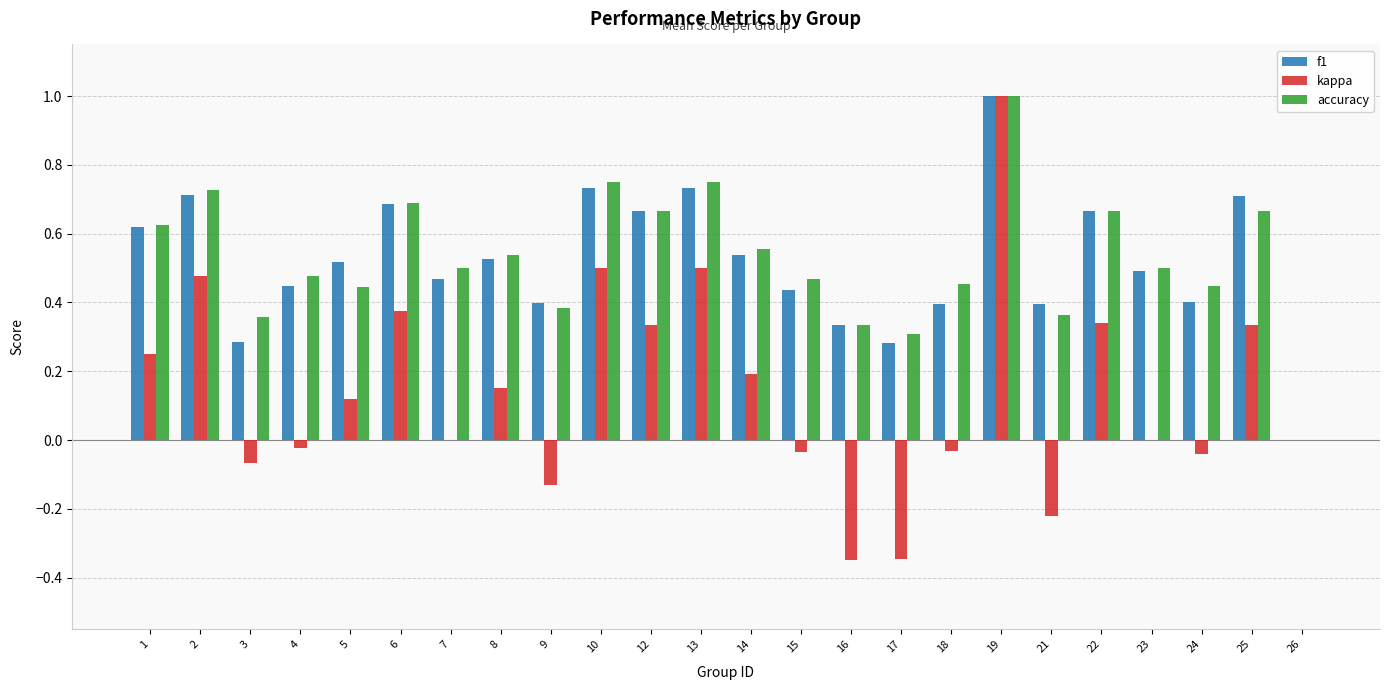

What is the sum of all accuracy values?

12.7